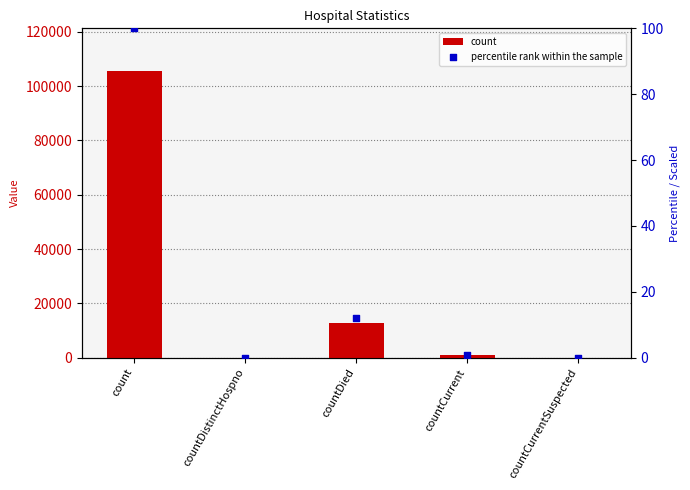

At which category is the sum across all series the highest?

count